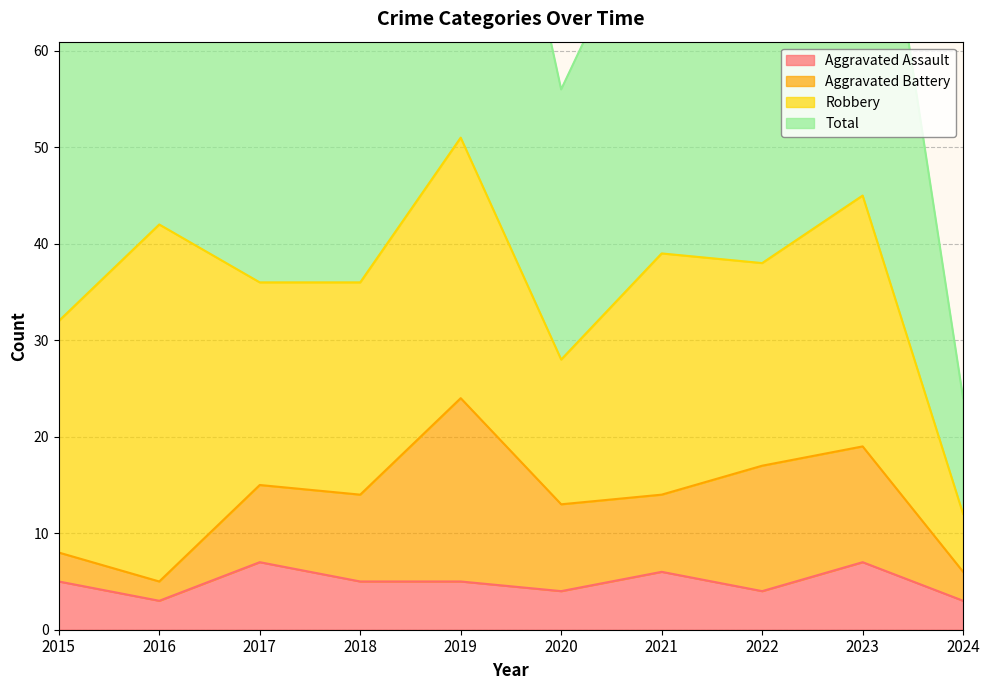

At which category is the sum across all series the highest?

2019